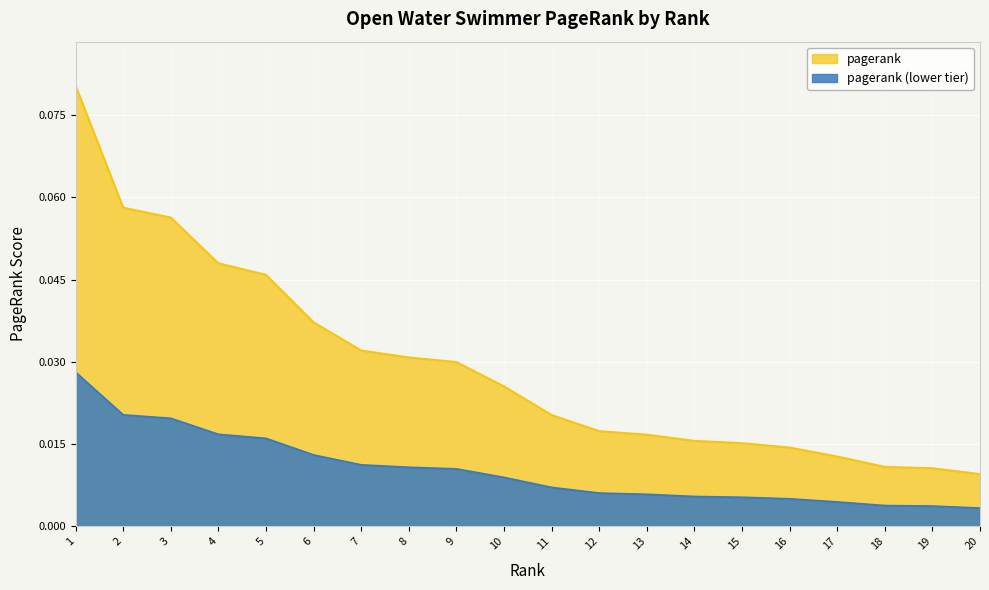

Rank the categories by value from lowest to highest.

20, 19, 18, 17, 16, 15, 14, 13, 12, 11, 10, 9, 8, 7, 6, 5, 4, 3, 2, 1